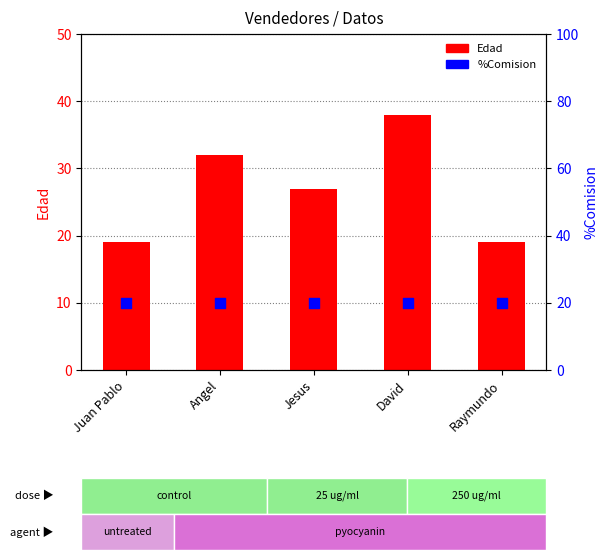

What are all the series names shown in the legend?

Edad, %Comision